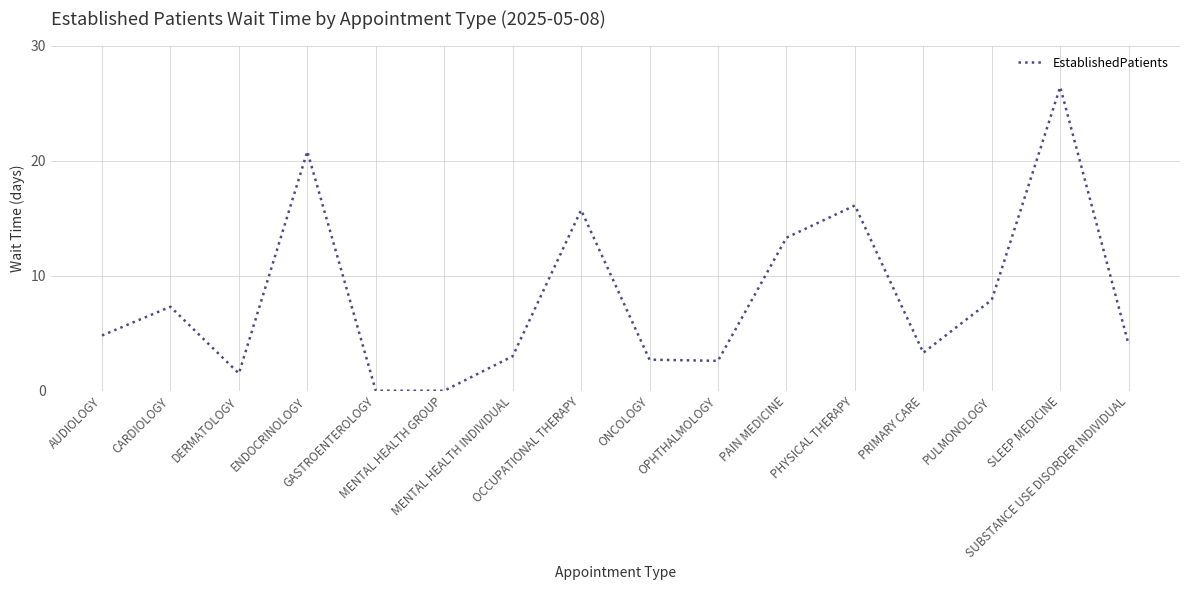

What is the difference between the maximum and minimum values?

26.4